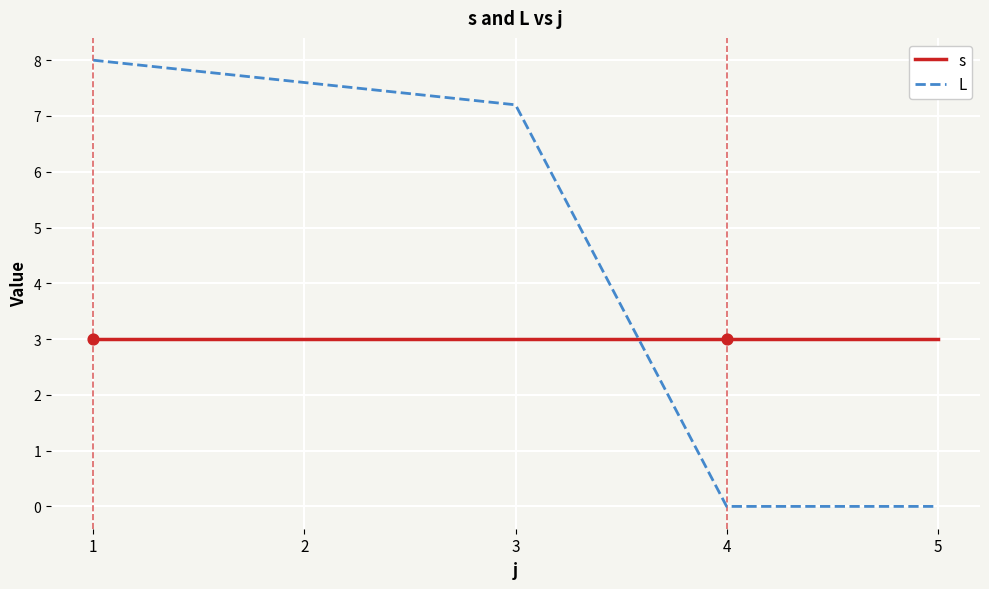

At how many categories does at least one series exceed 1?

5